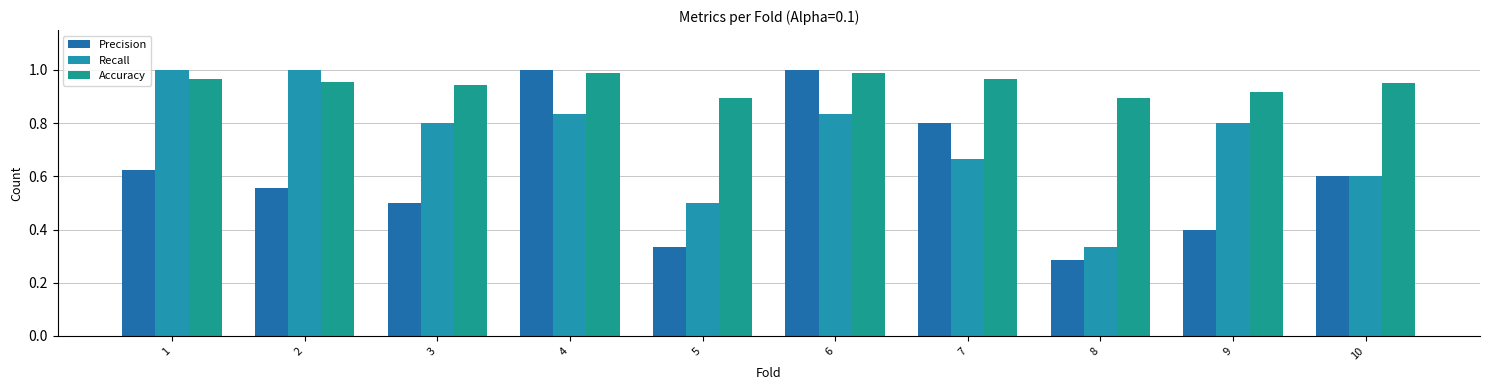

Count the number of data series in this chart.

3